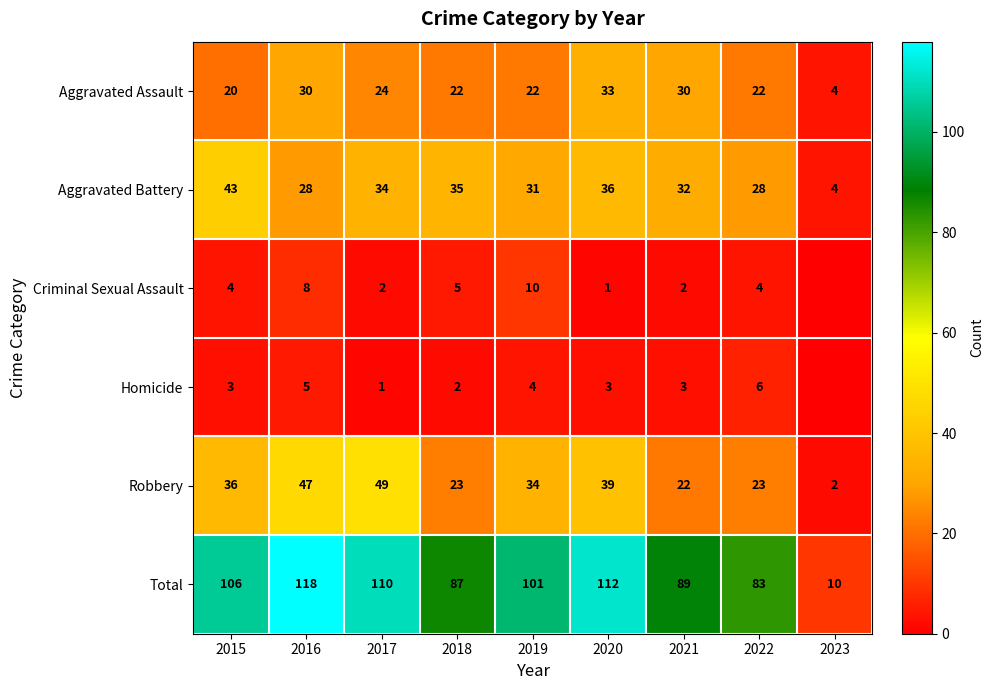

What is the difference between the highest and lowest values at 2021?

87